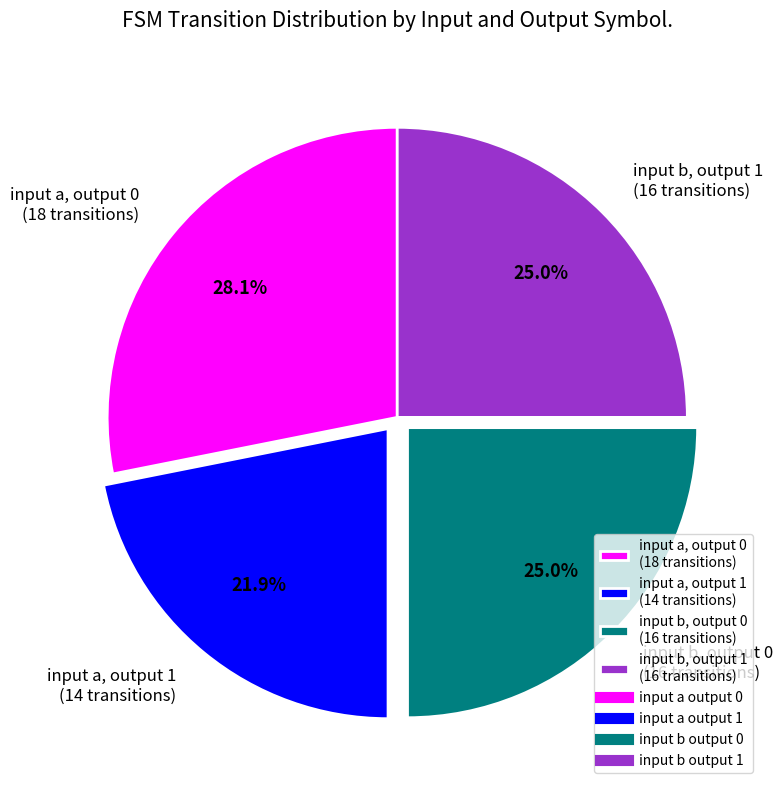

What percentage is NOT represented by input a, output 1 (14 transitions)?

78.1%